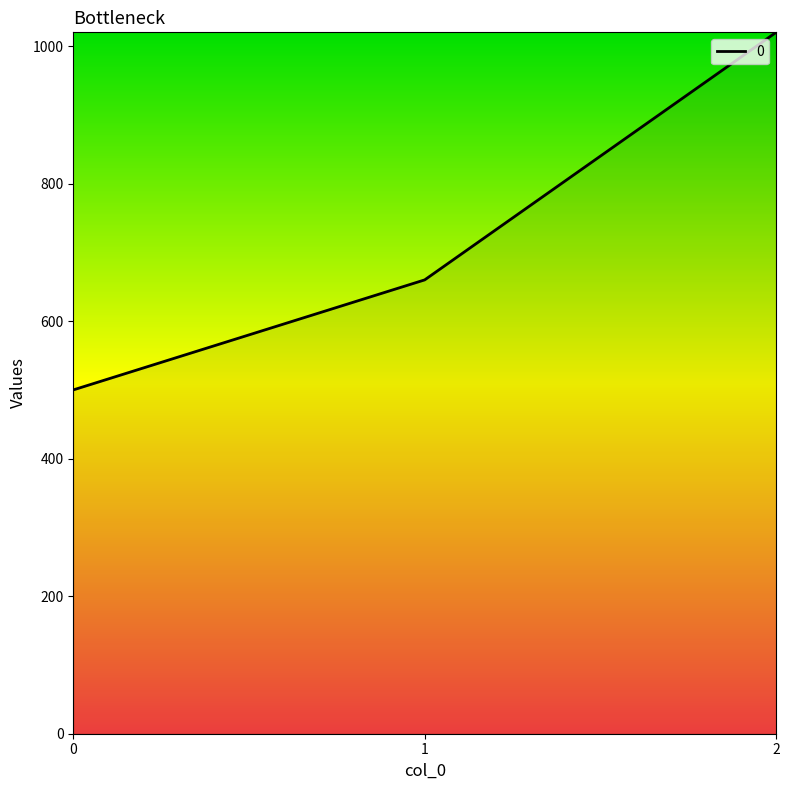

What is the average value?

727